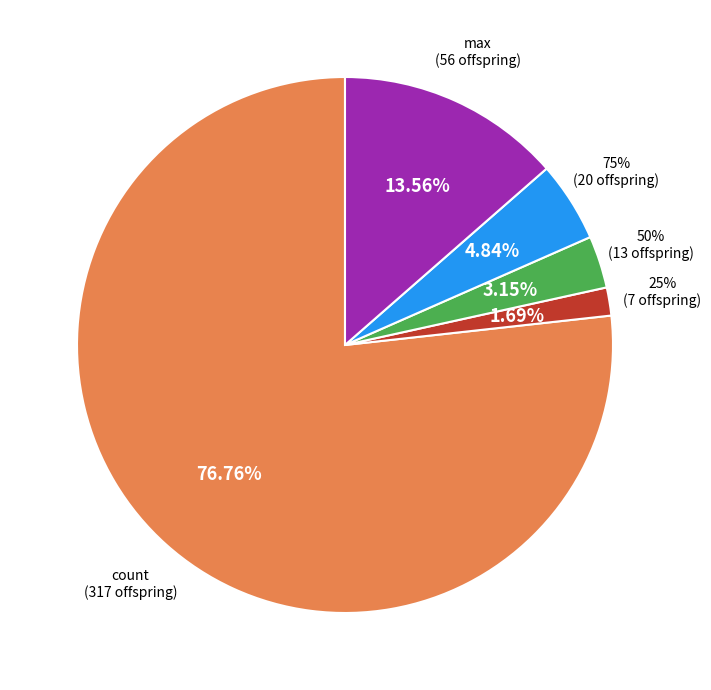

Is there a majority slice in this chart?

Yes